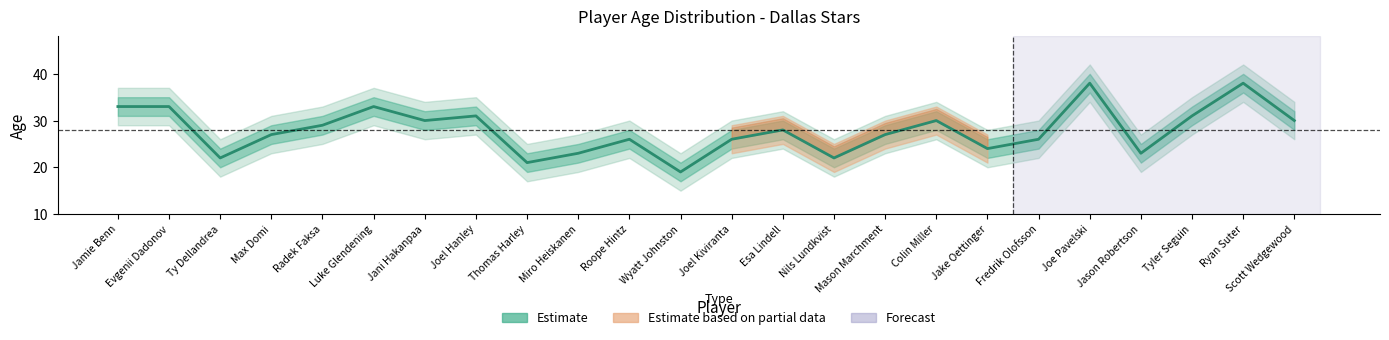

Does the chart display data point markers on the line(s)?

No